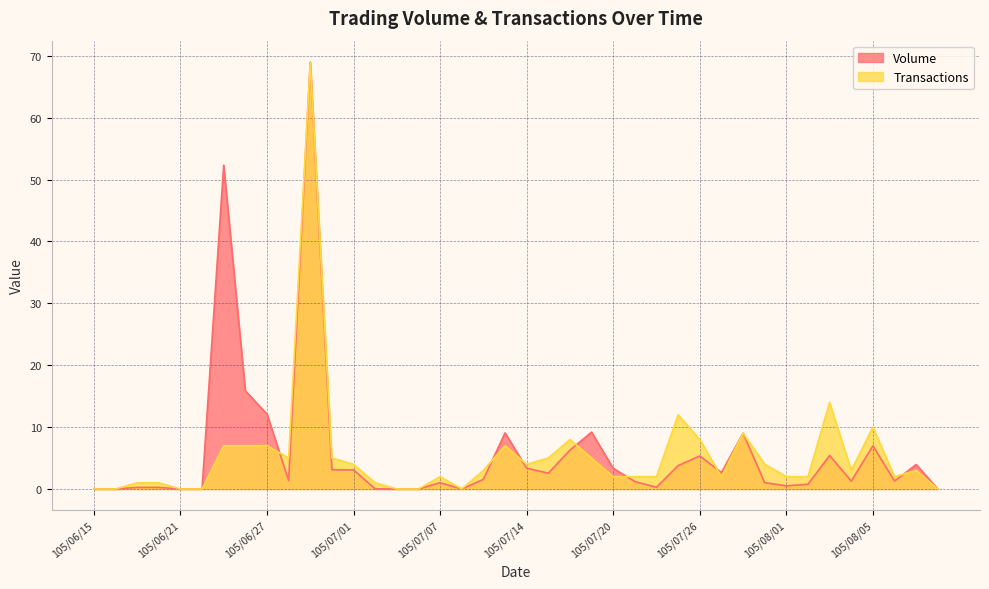

Is it true that Transactions equals 2.0 at 105/08/01?

True